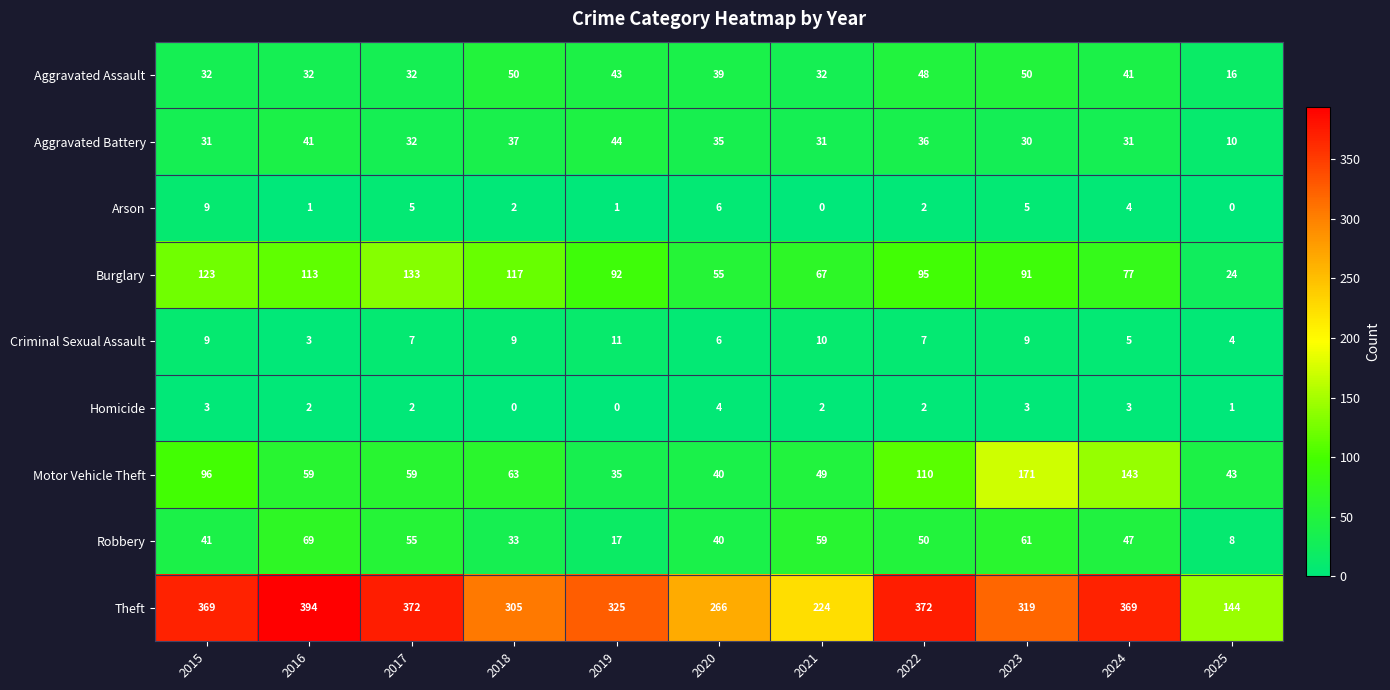

Which series changed the most between 2018 and 2023?

Motor Vehicle Theft